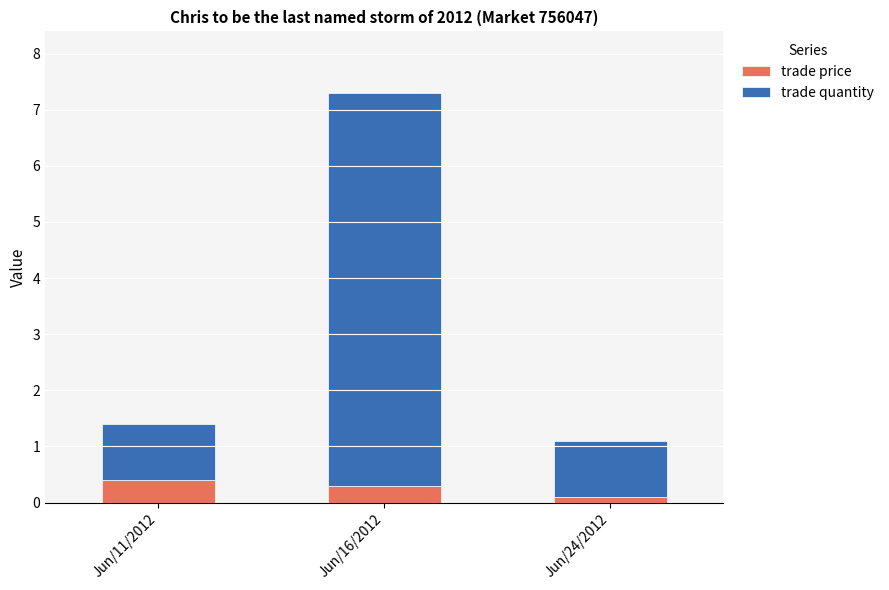

At which label does trade price reach its minimum?

Jun/24/2012